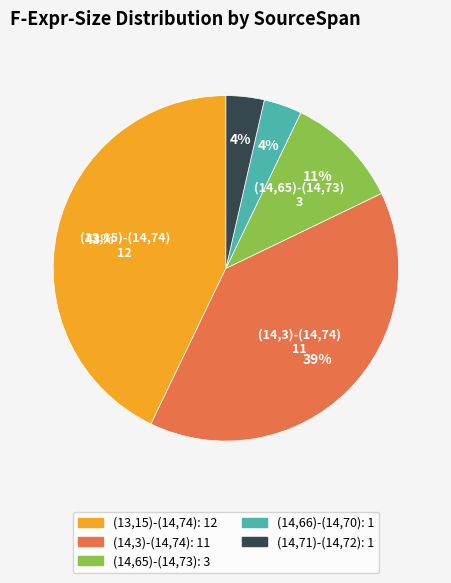

How many slices are in this pie chart?

5